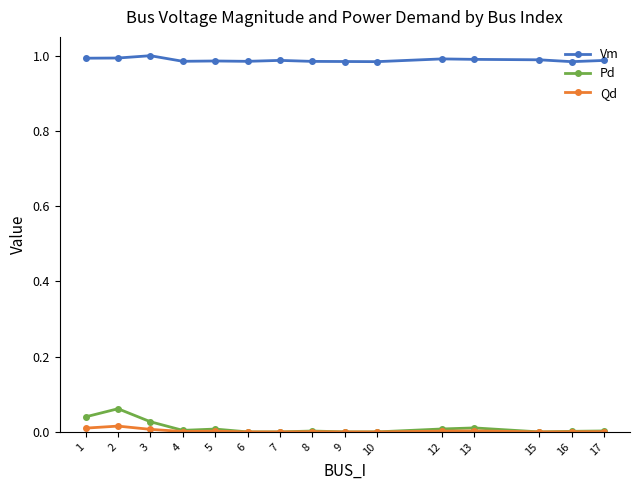

Is the value of Vm at 10 greater than the value of Qd at 13?

Yes